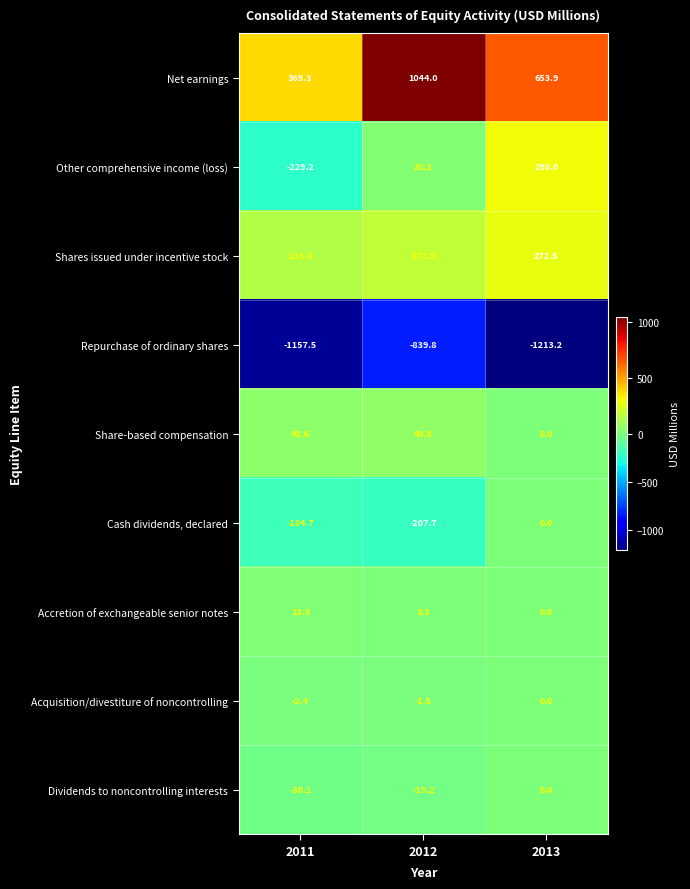

How many values in the Acquisition/divestiture of noncontrolling series are below -1?

2